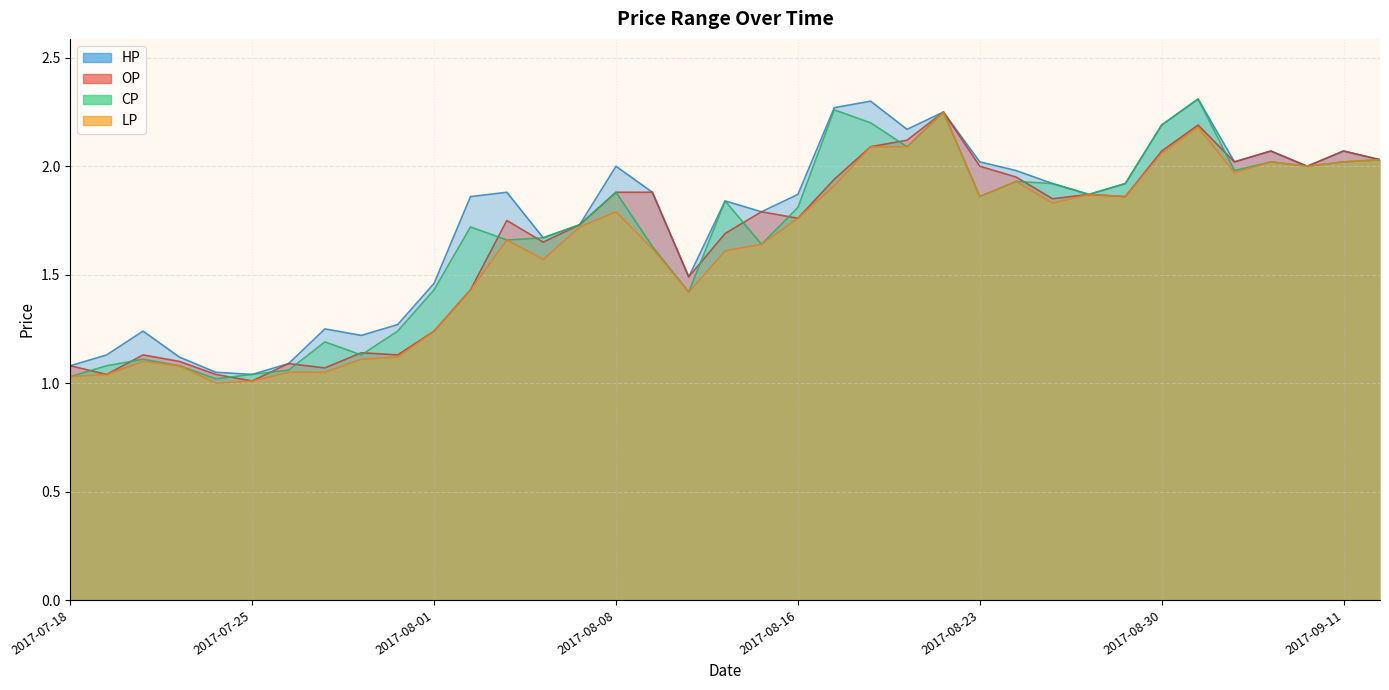

True or false: OP has more than 0 interior local peaks.

True